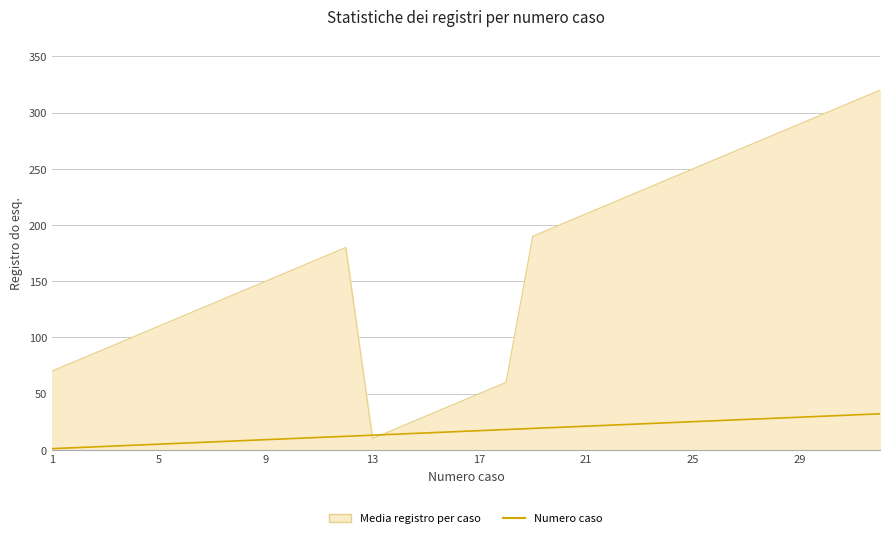

Which series has the largest total across all categories?

Media registro per caso